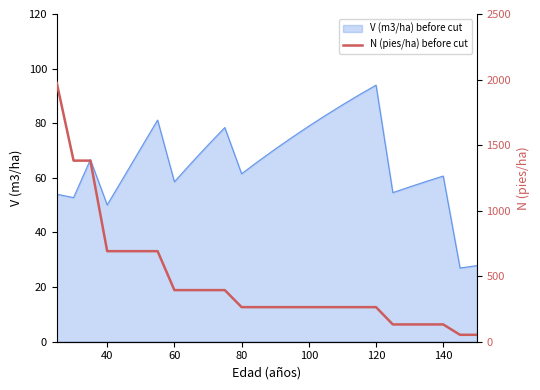

The V (m3/ha) before cut series shows 78.9 at 100. True or false?

True